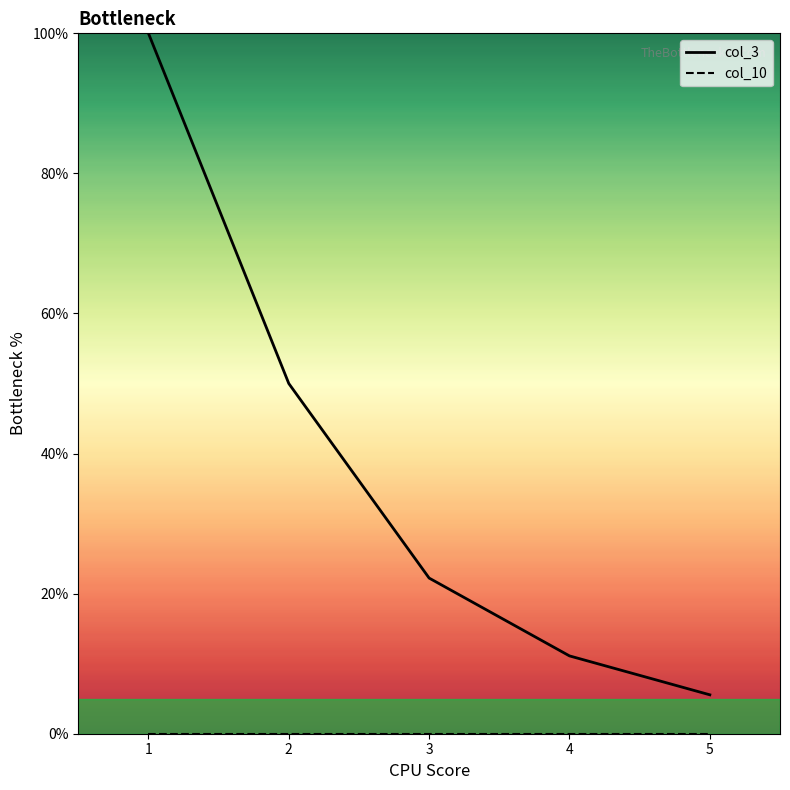

Count the number of categories in the chart.

5